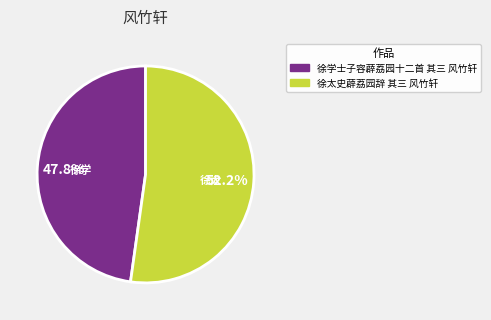

Does 徐太史薜荔园辞 其三 风竹轩 account for over 50% of the chart?

Yes